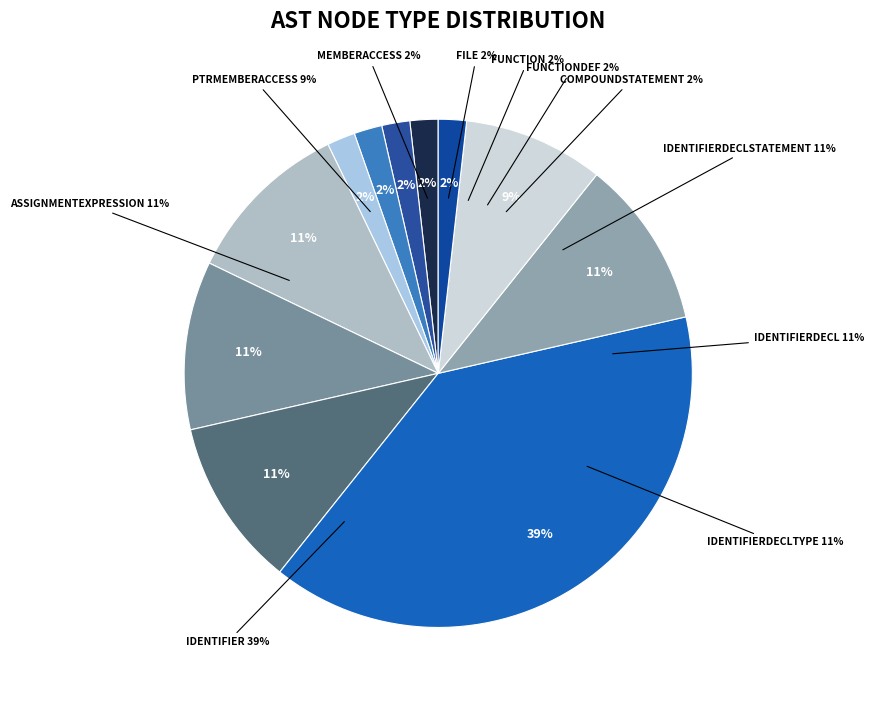

Is there any slice that represents more than half of the pie?

No